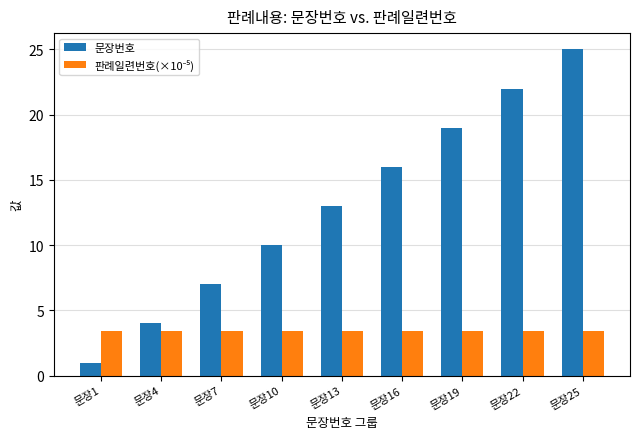

Which label corresponds to the smallest value in the chart?

문장1